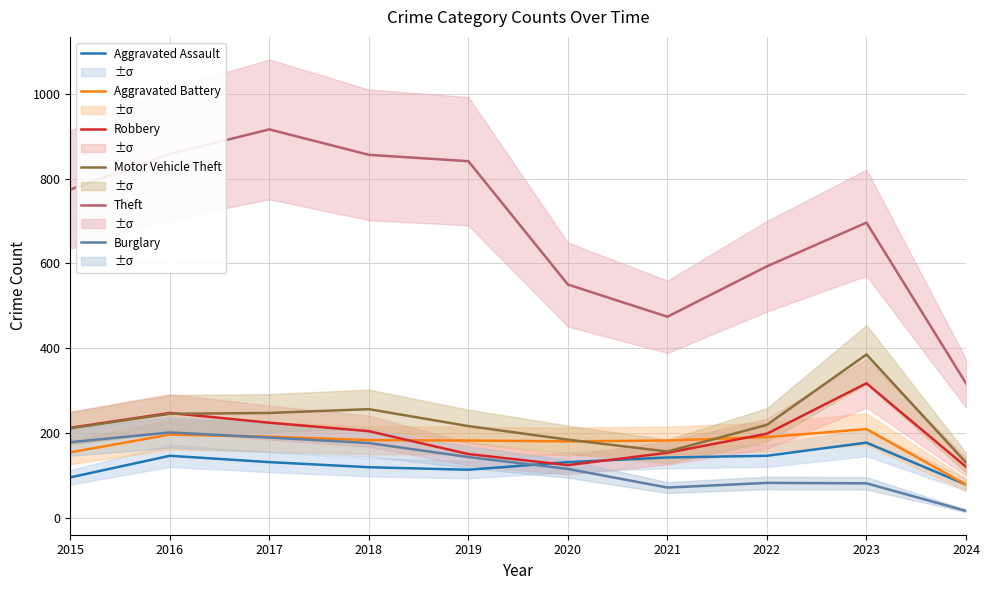

What are all the series names shown in the legend?

Aggravated Assault, Aggravated Battery, Robbery, Motor Vehicle Theft, Theft, Burglary